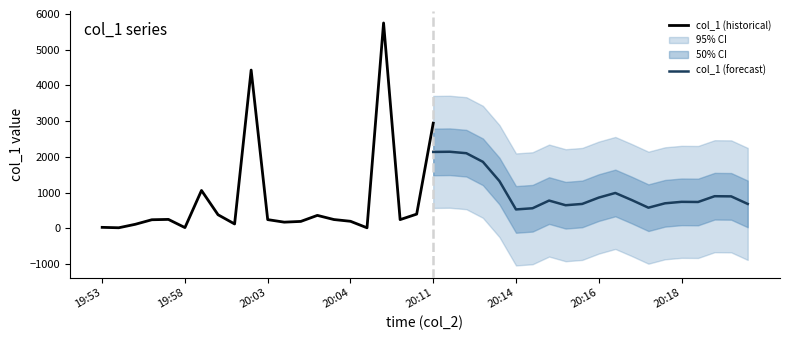

What value does the data have at 20:16?

1082.9